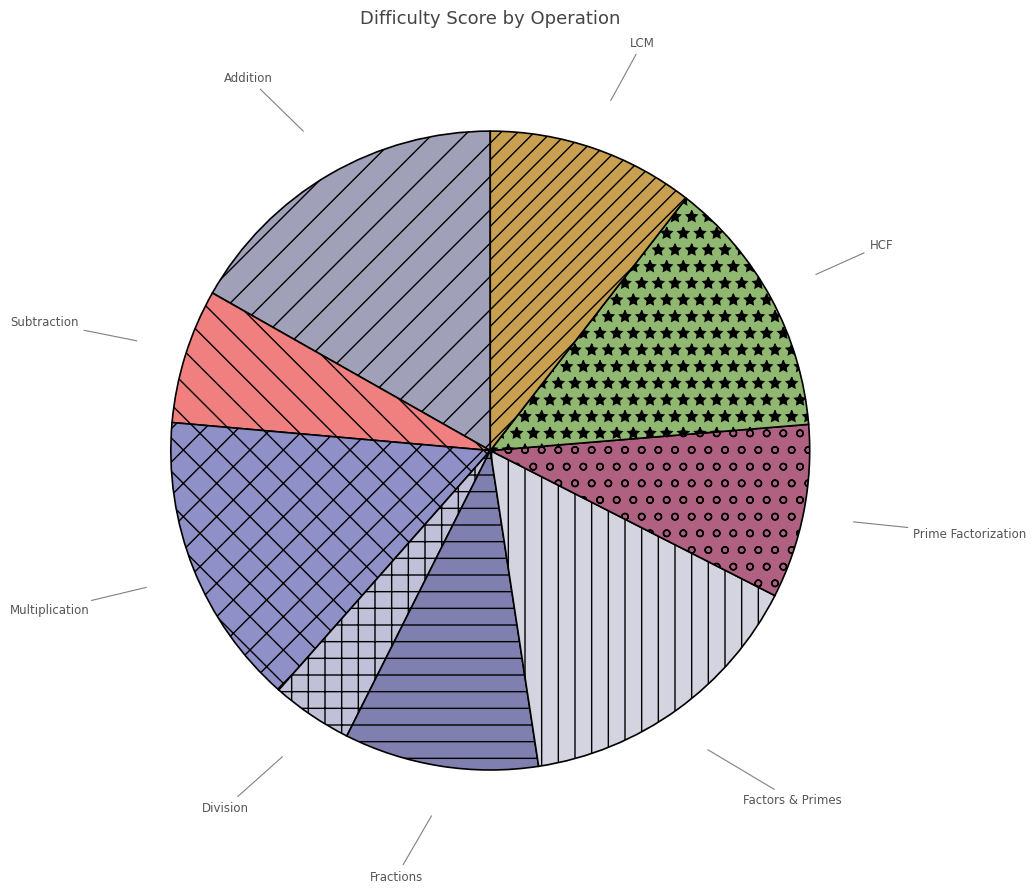

Which slice is the smallest?

Division